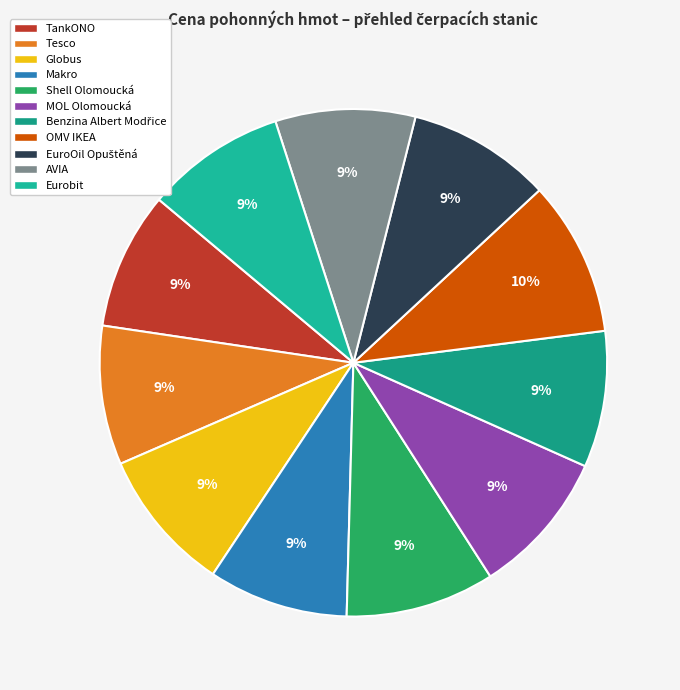

To the nearest percent, what portion does Benzina Albert Modřice represent?

9%